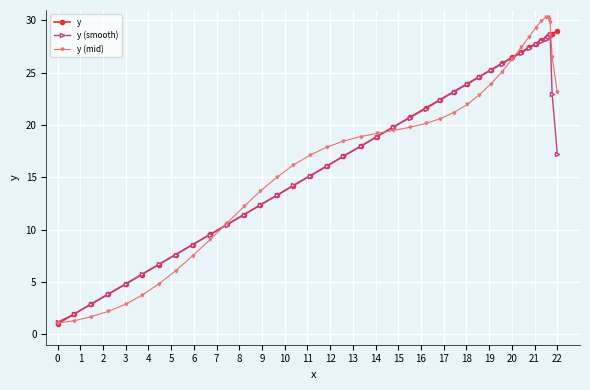

Which series has the widest spread of values?

y (mid)